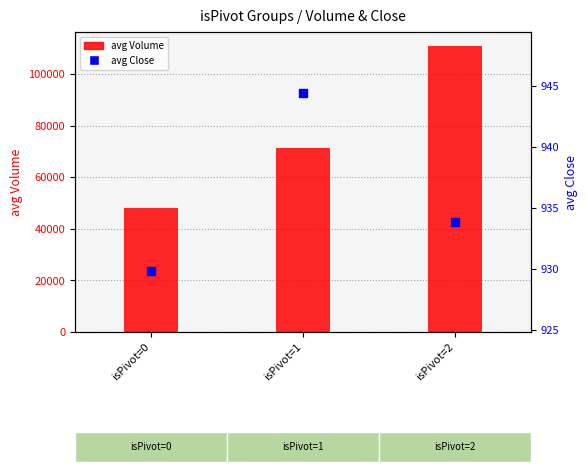

Which series has the largest total across all categories?

avg Volume